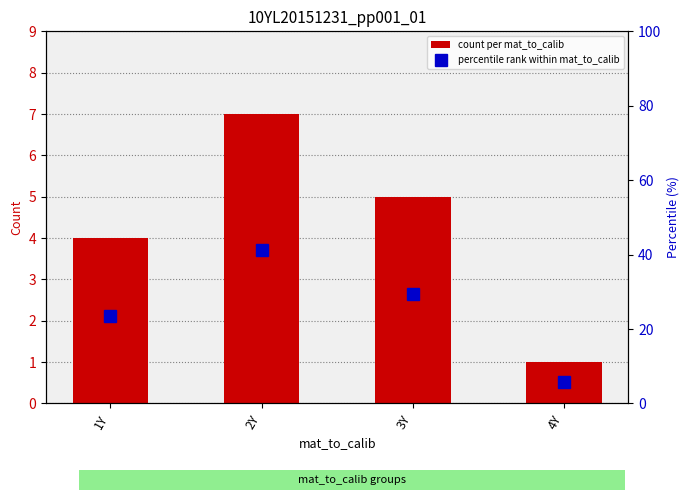

Which series changed the most between 1Y and 2Y?

percentile rank within mat_to_calib